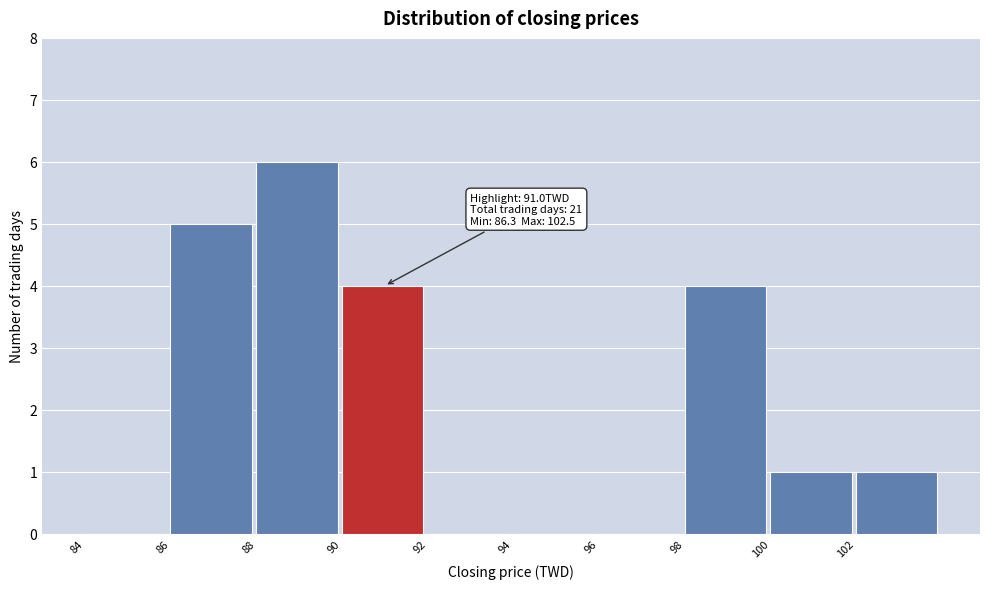

Which range on the x-axis has the tallest bar?

88 to 90